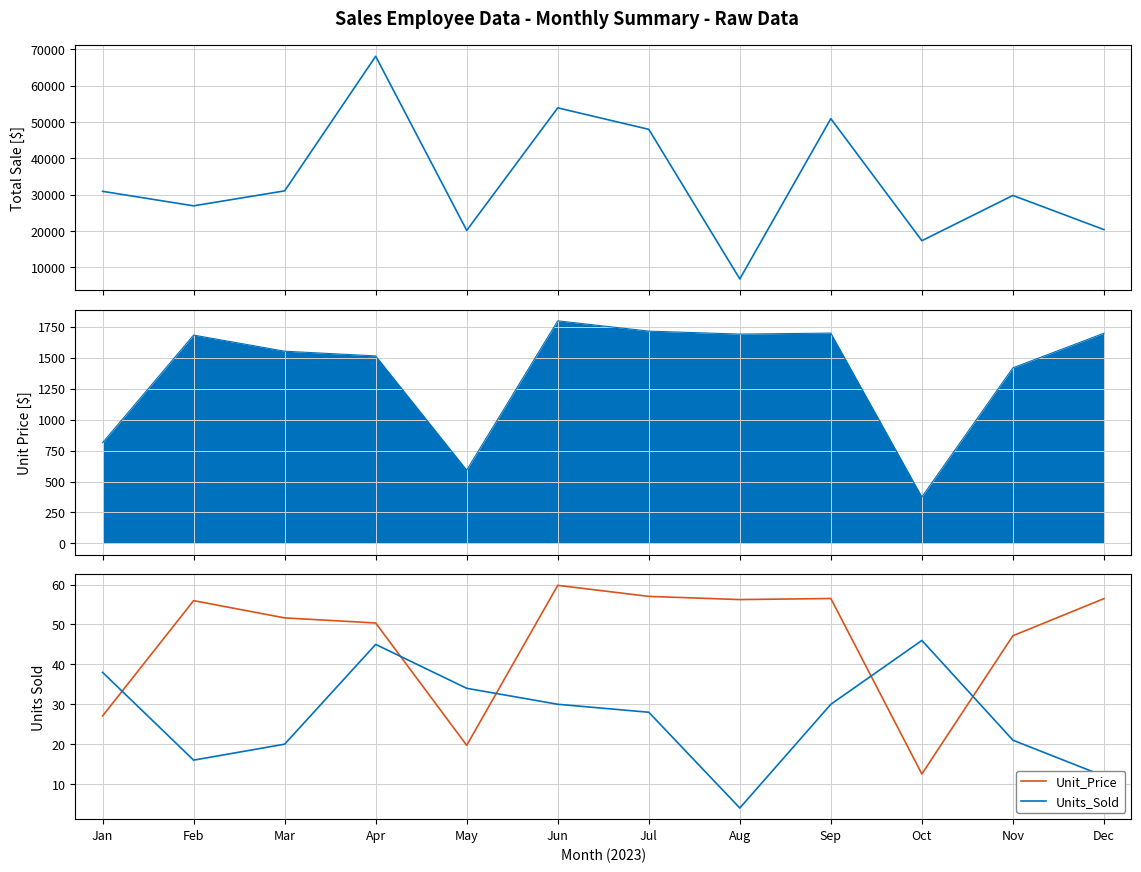

The value of Unit_Price at Jun is 30.9. True or false?

False